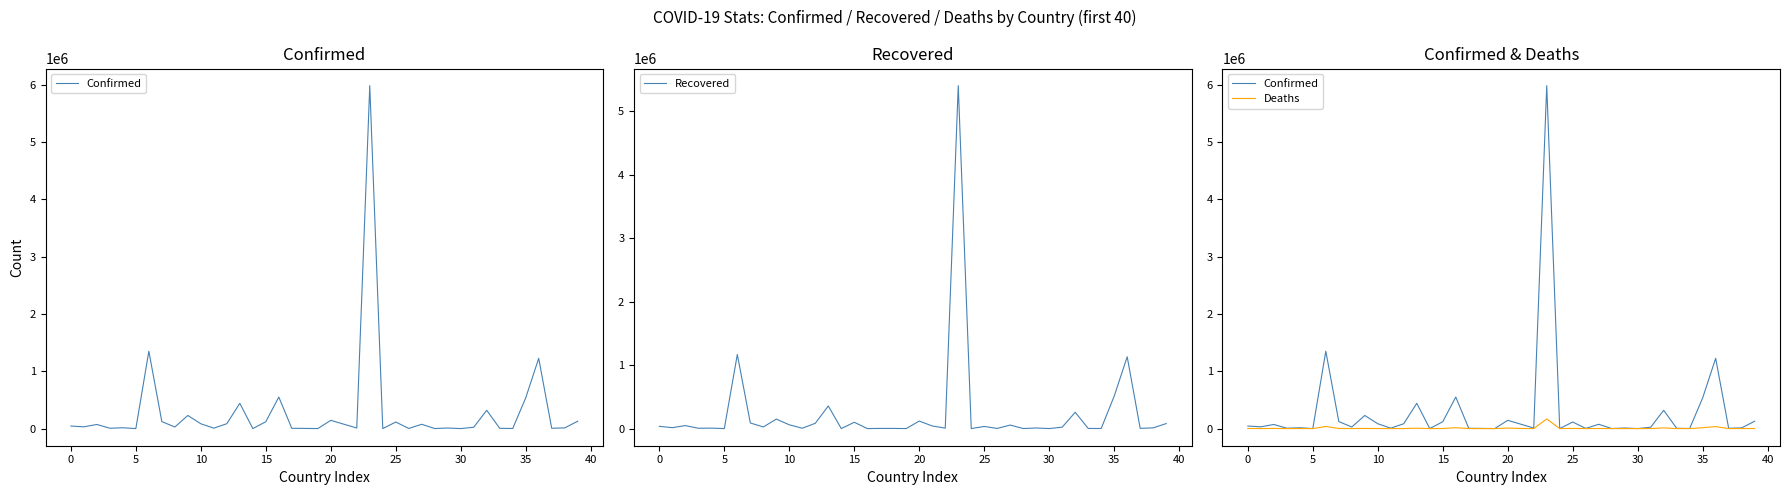

The value of Confirmed at 12 is 46057. True or false?

False